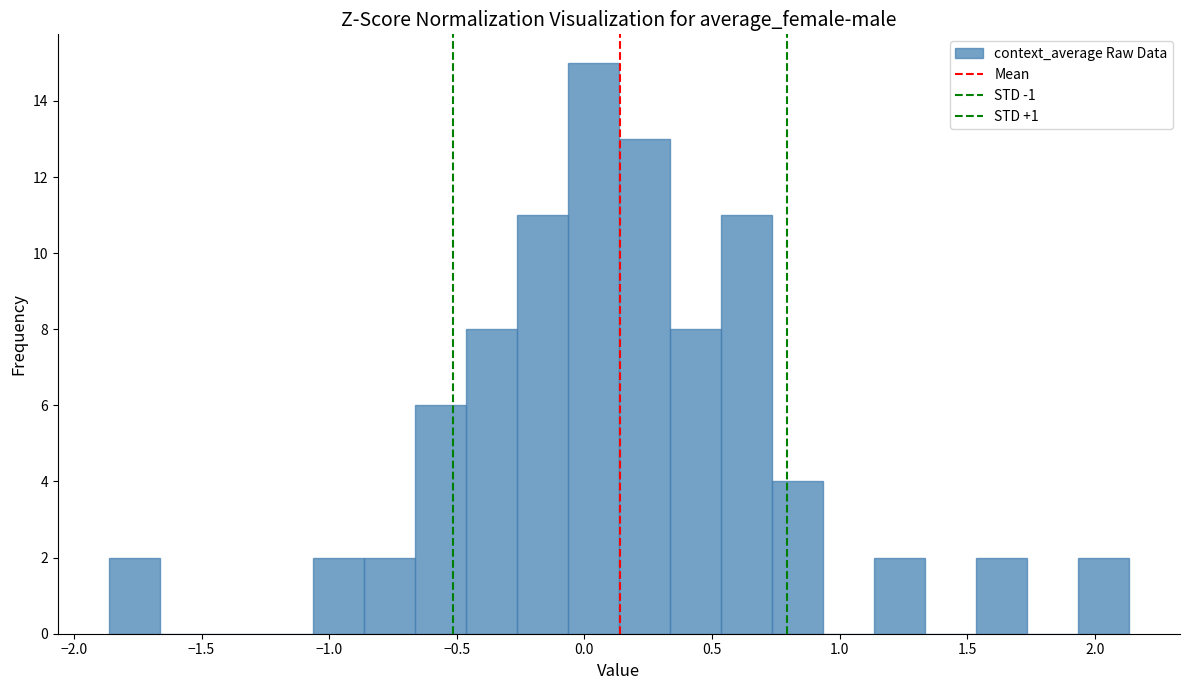

Around what value on the x-axis is the tallest bar? Give the approximate position of its centre, as read against the axis.

0.05